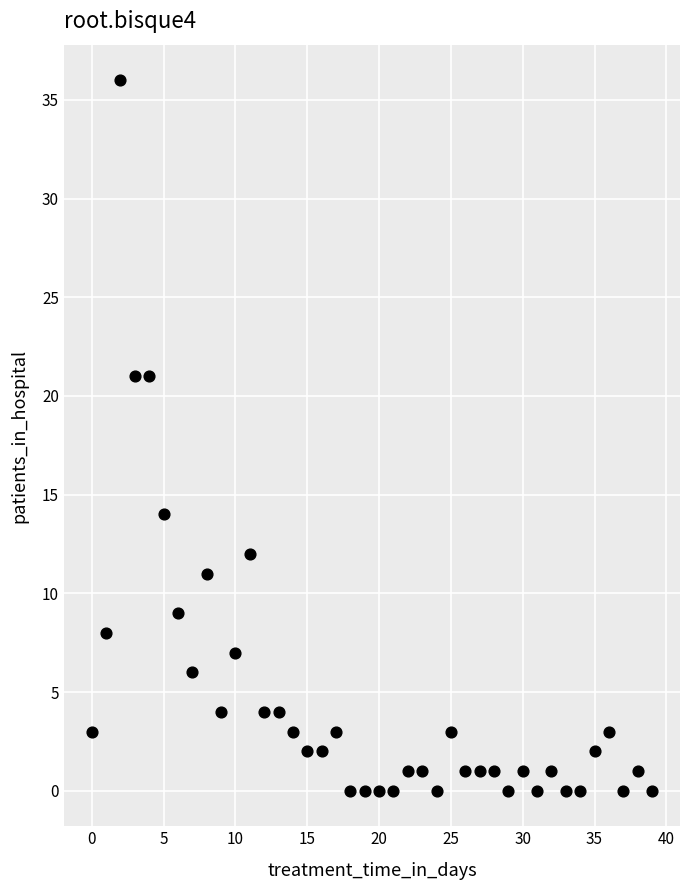

Count the number of points in this scatter plot.

40